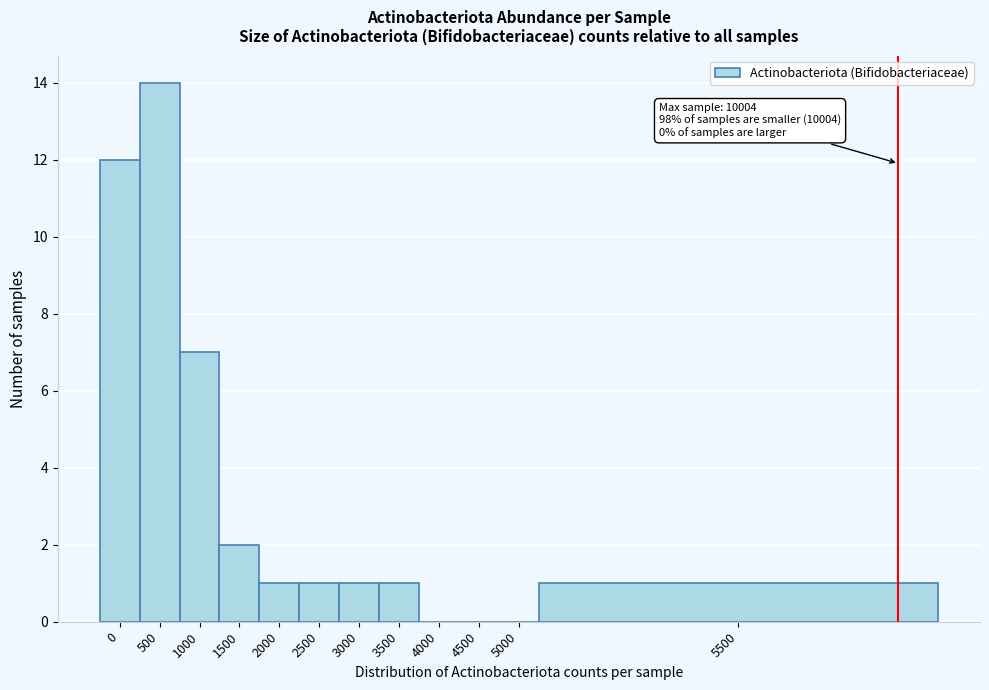

Reading right to left, what are all the values shown in this chart?

5500=1	5000=0	4500=0	4000=0	3500=1	3000=1	2500=1	2000=1	1500=2	1000=7	500=14	0=12